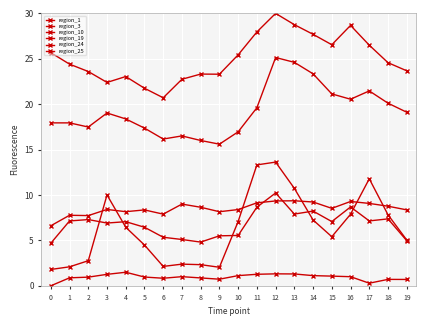

What is the value of the region_3 point at the 13th from the left?

10.2